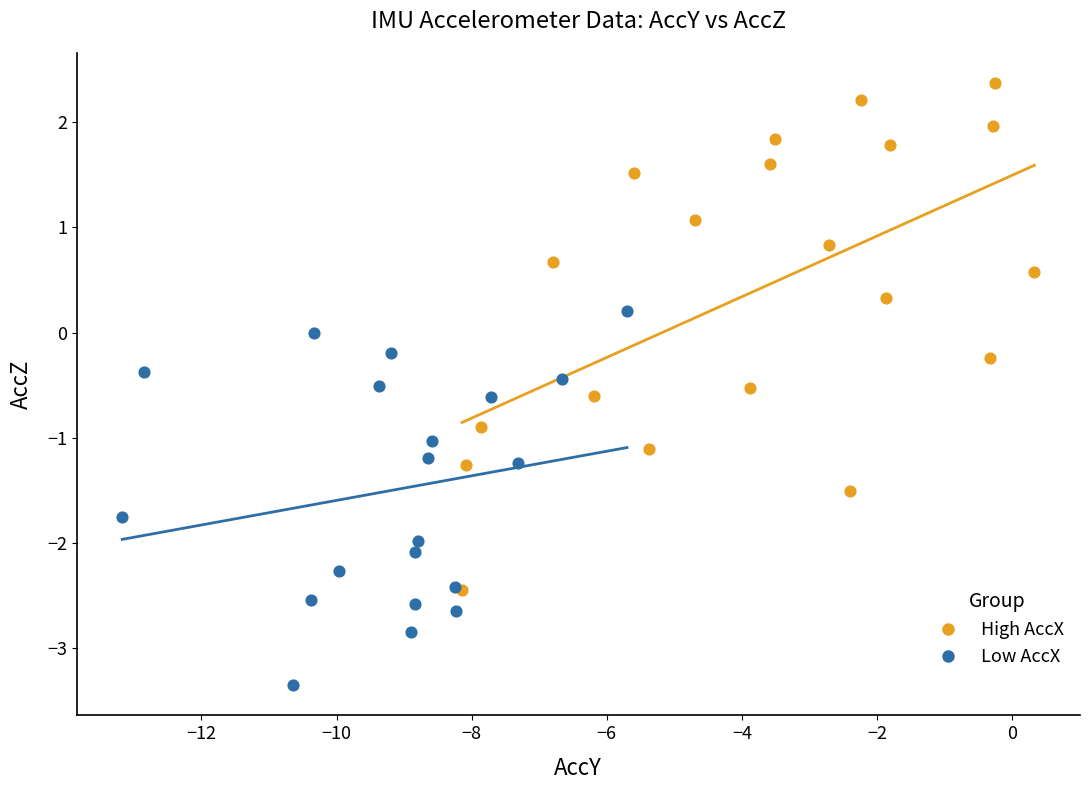

Which series reaches the maximum Y coordinate?

High AccX